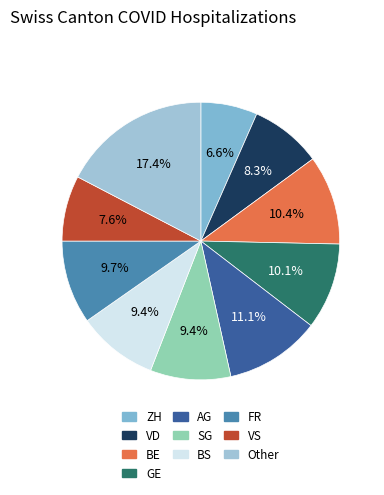

To the nearest percent, what is the average slice percentage?

10%